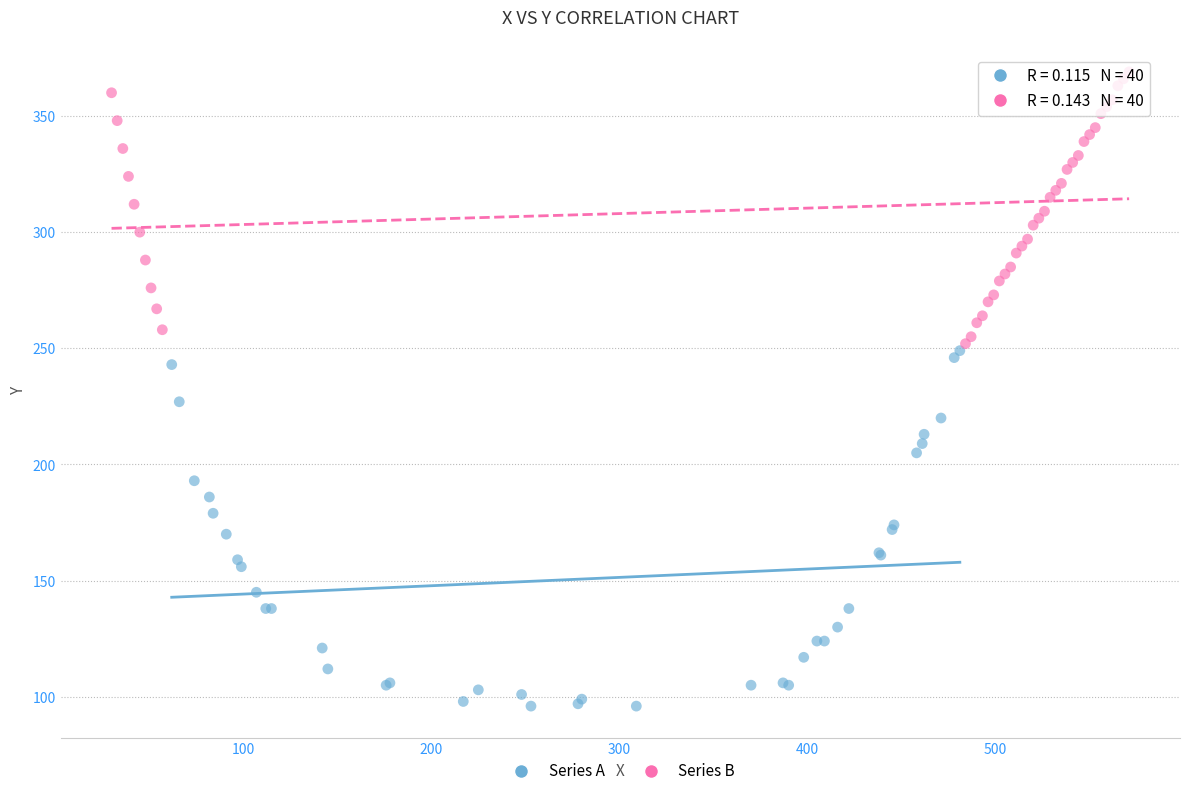

Which series contains the highest Y value?

Series B